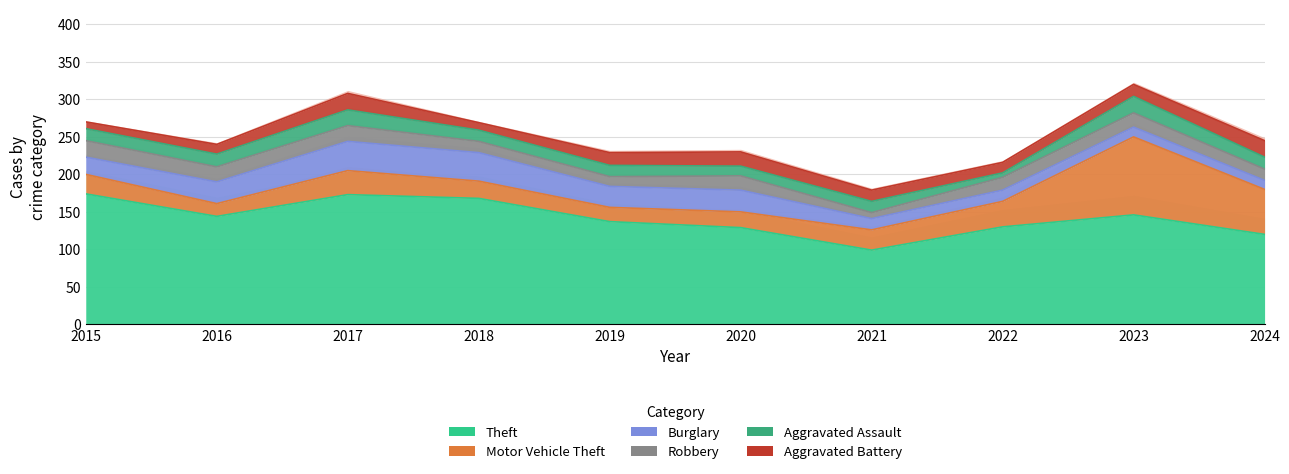

At which category does Theft reach its first local peak?

2017